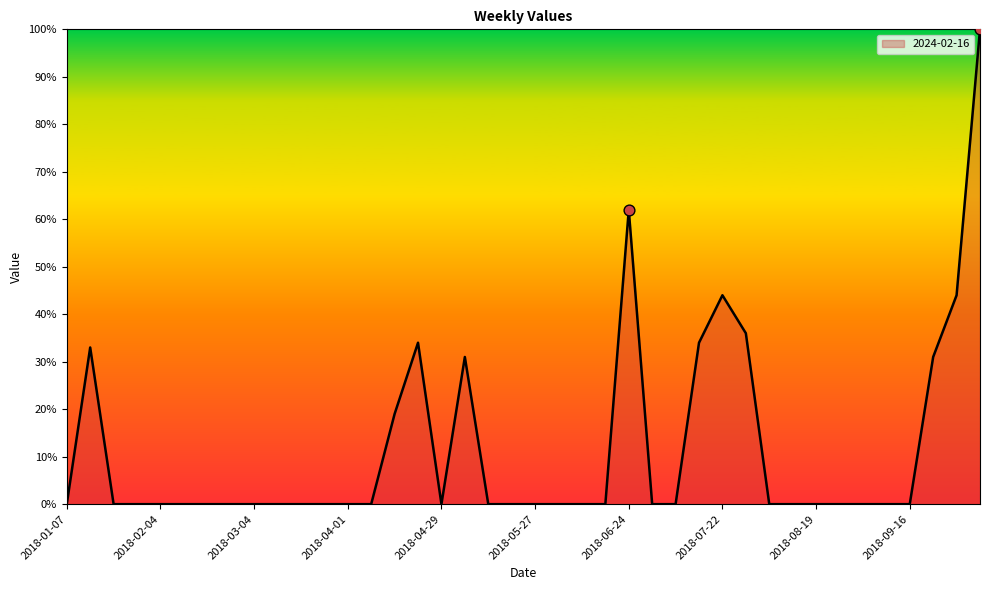

What is the difference between the maximum and minimum values?

100